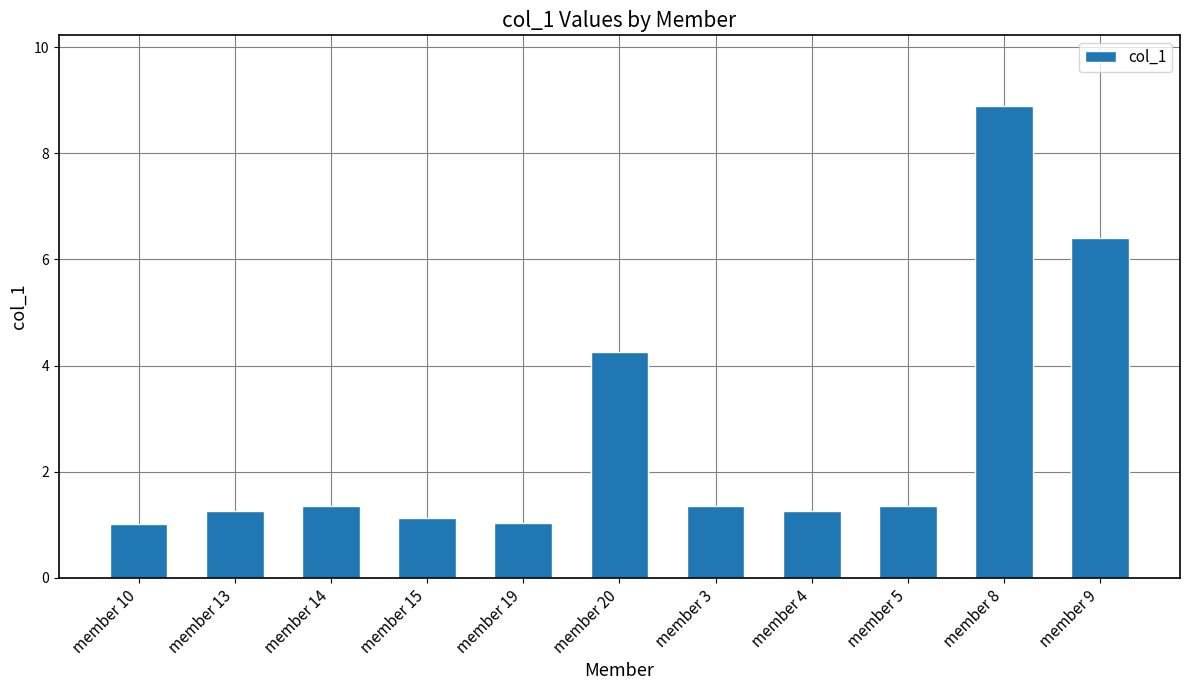

Reading left to right, what are all the values shown in this chart?

1.0	1.3	1.3	1.1	1.0	4.3	1.3	1.3	1.3	8.9	6.4